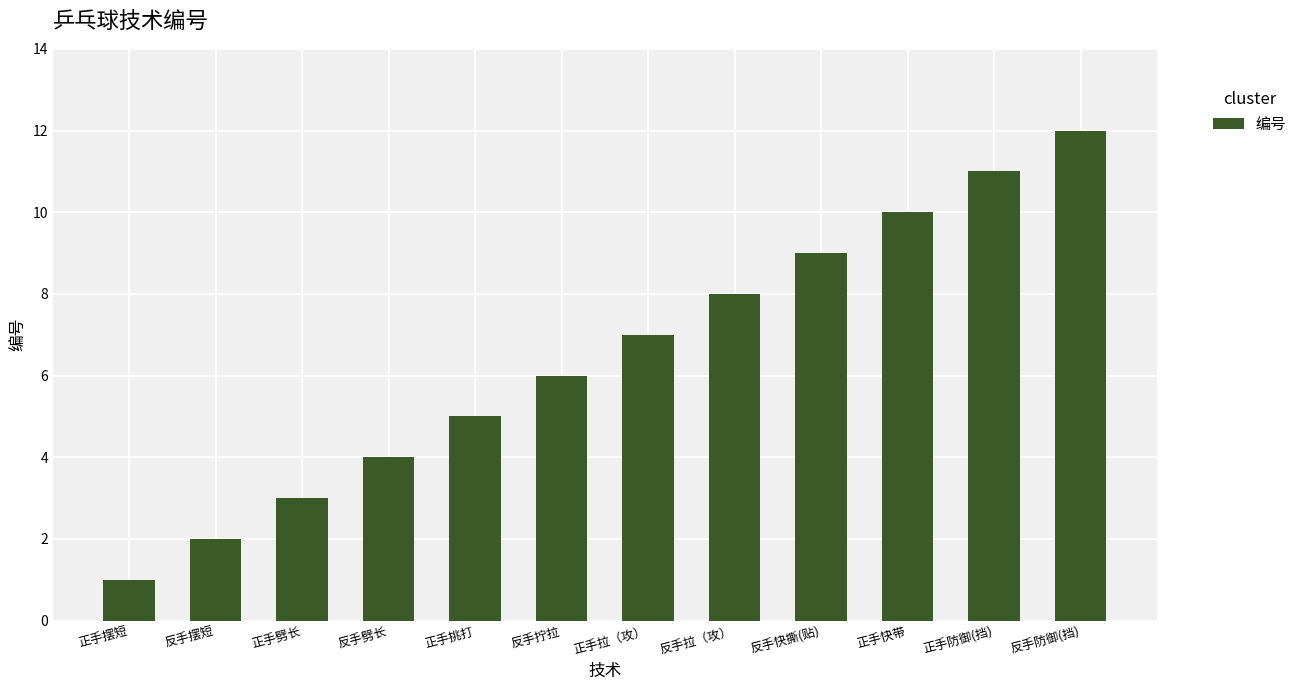

Does the chart contain stacked bars?

No